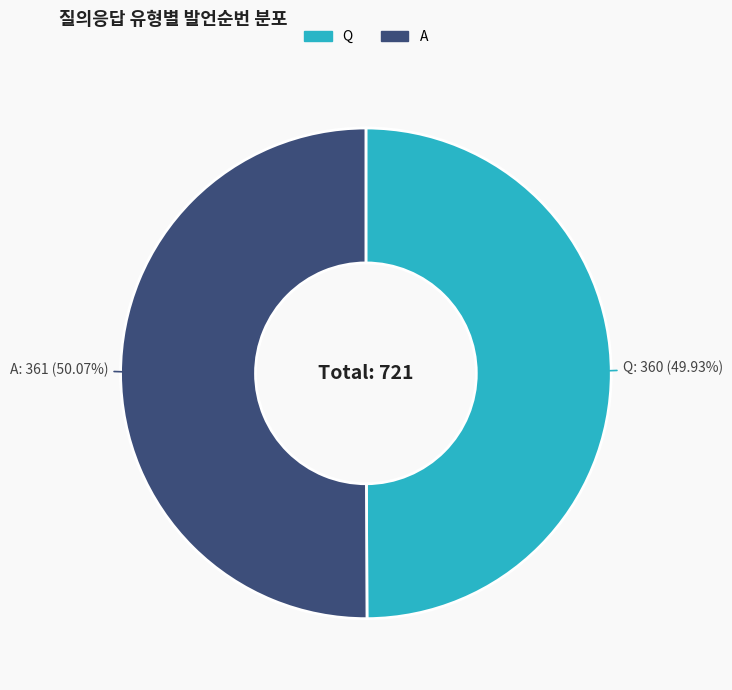

How many segments does this pie chart have?

2